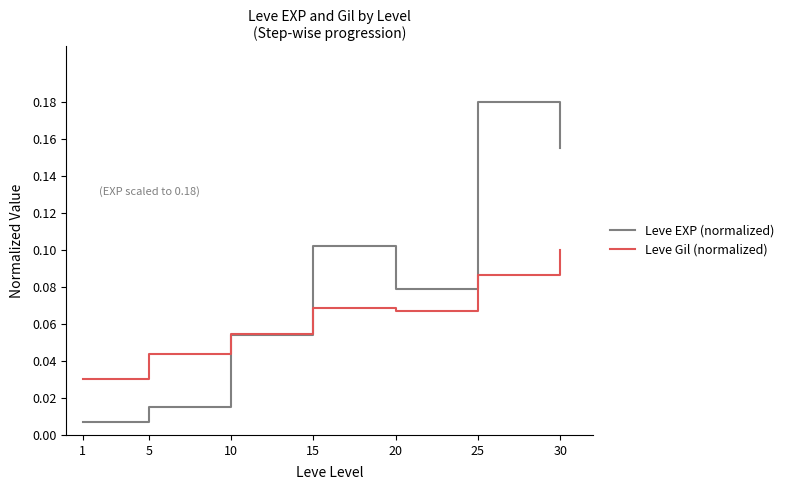

List the series in order of their overall mean, lowest first.

Leve Gil (normalized), Leve EXP (normalized)